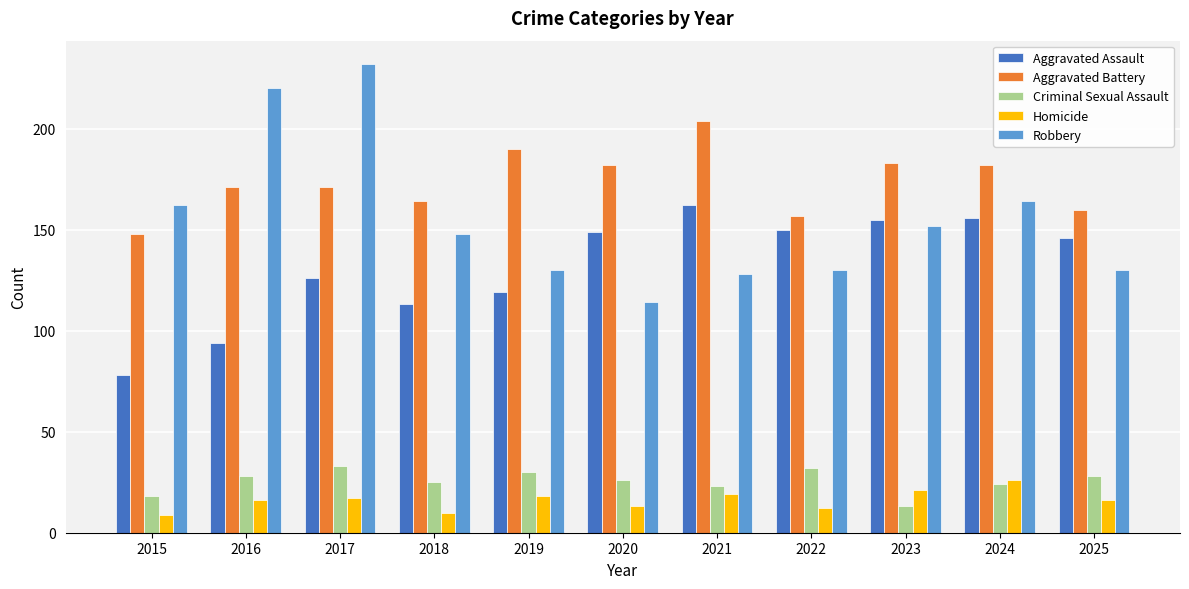

Which label corresponds to the largest value in the chart?

2017